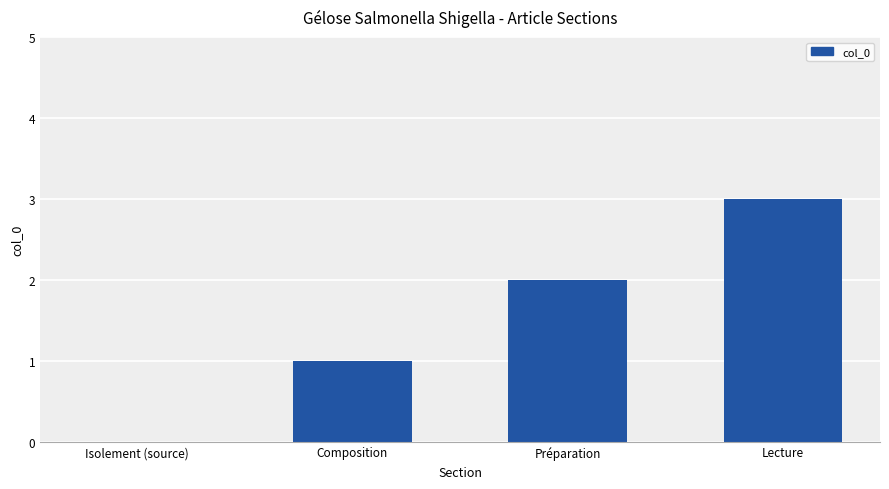

How many values are between 1 and 3?

3